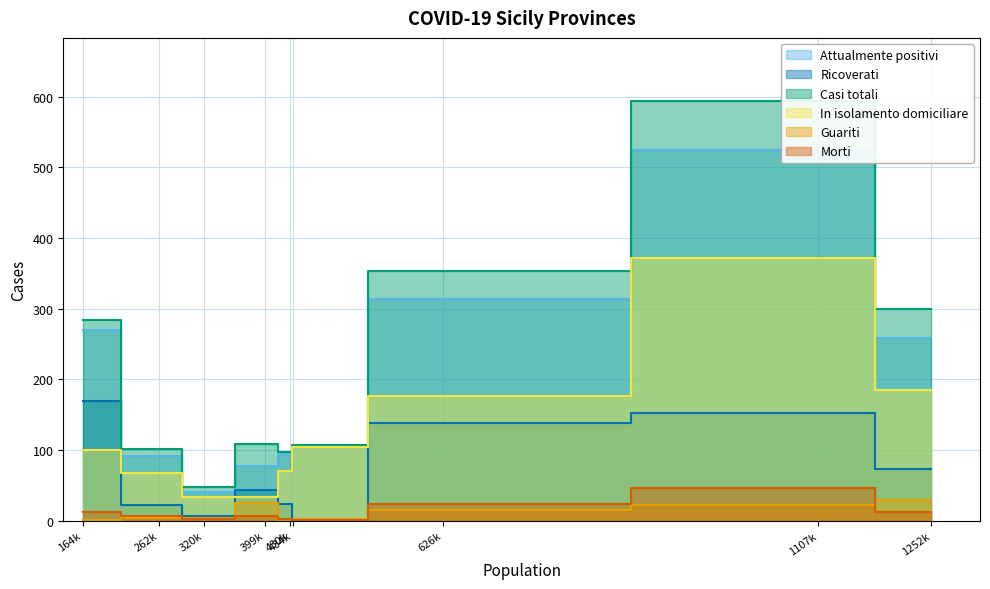

The Guariti series shows 25 at Siracusa. True or false?

True